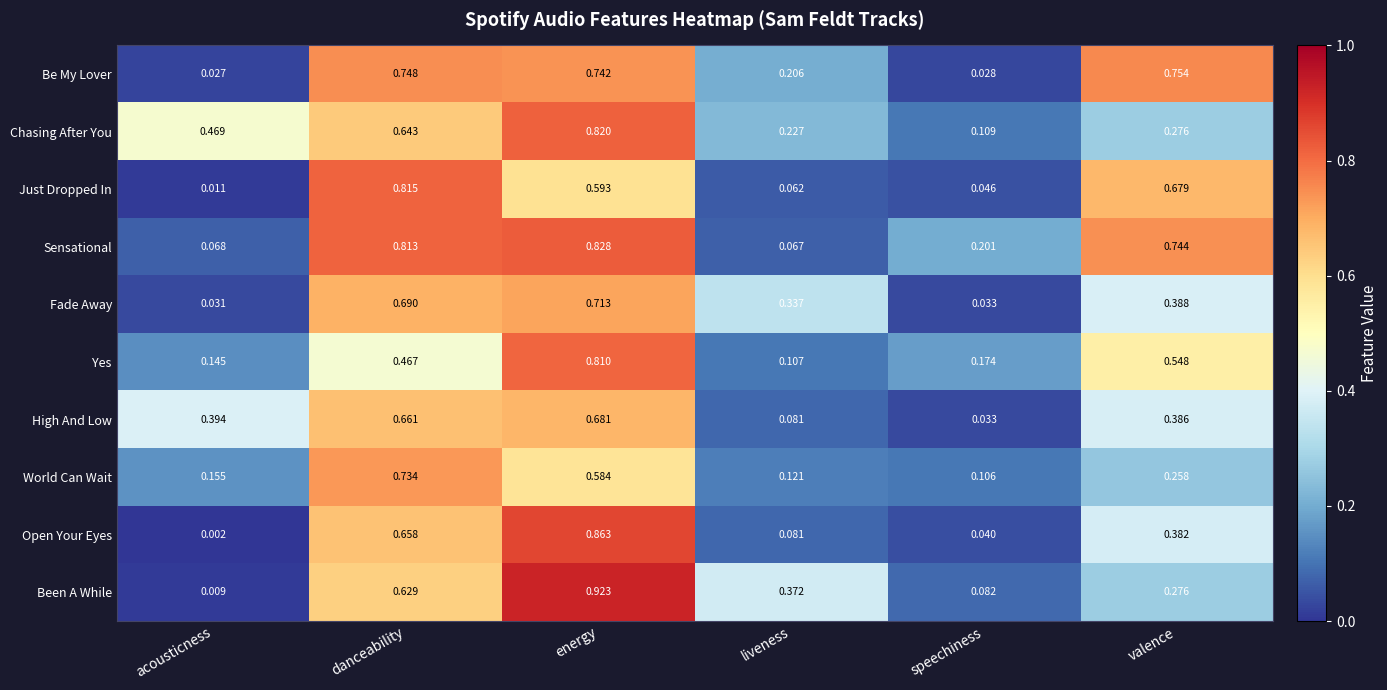

At energy, list the series in order from smallest to largest.

World Can Wait, Just Dropped In, High And Low, Fade Away, Be My Lover, Yes, Chasing After You, Sensational, Open Your Eyes, Been A While